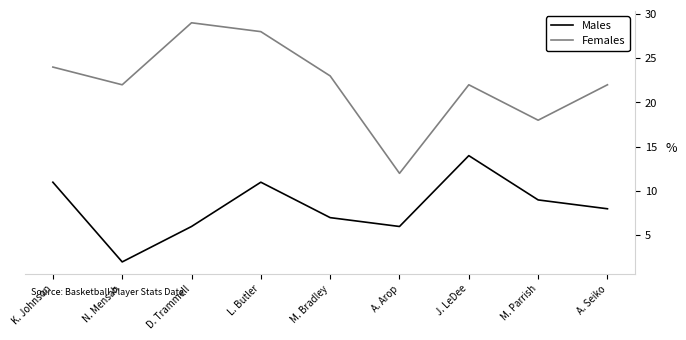

Is the value of Females at L. Butler greater than the value of Males at D. Trammell?

Yes